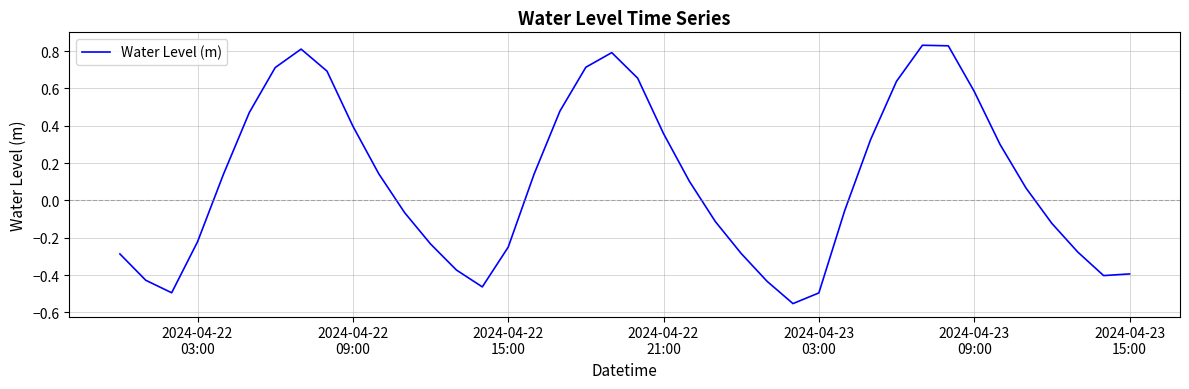

Reading left to right, extract all data points from this chart.

-0.3	-0.4	-0.5	-0.2	0.1	0.5	0.7	0.8	0.7	0.4	0.1	-0.1	-0.2	-0.4	-0.5	-0.3	0.1	0.5	0.7	0.8	0.7	0.4	0.1	-0.1	-0.3	-0.4	-0.6	-0.5	-0.1	0.3	0.6	0.8	0.8	0.6	0.3	0.1	-0.1	-0.3	-0.4	-0.4